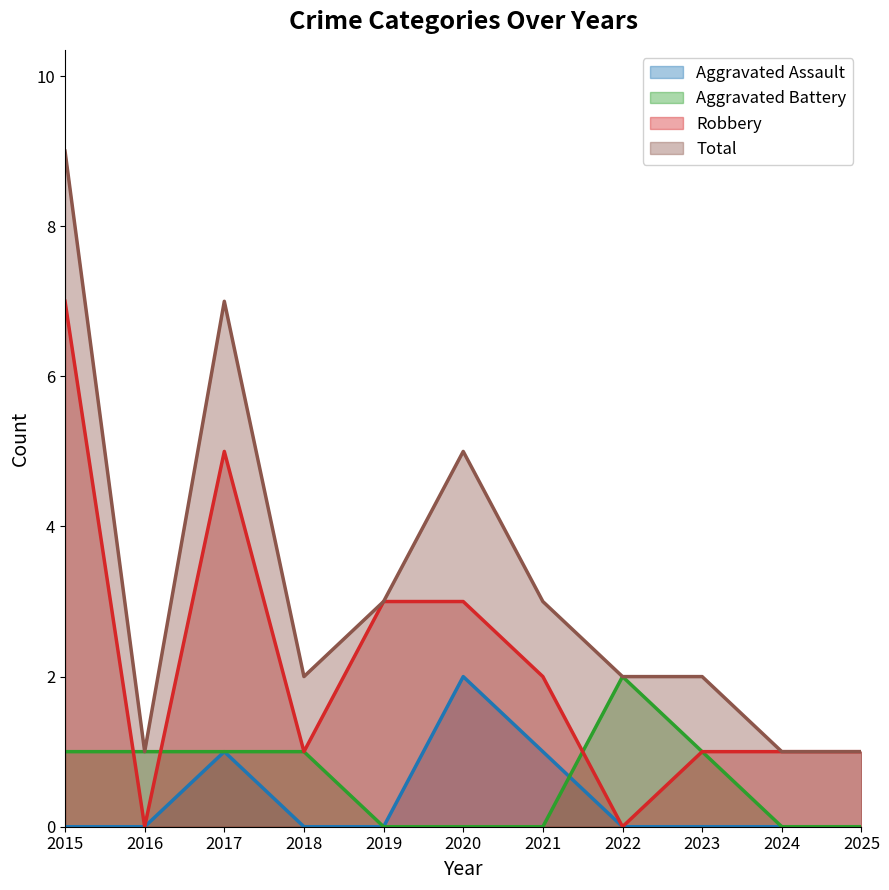

At which category does Total reach its first local peak?

2017